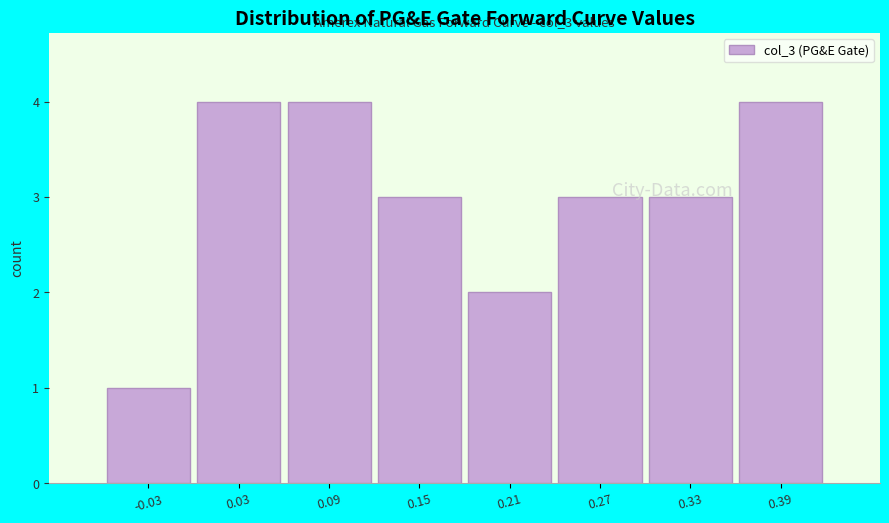

The value at 0.33 is 1. True or false?

False